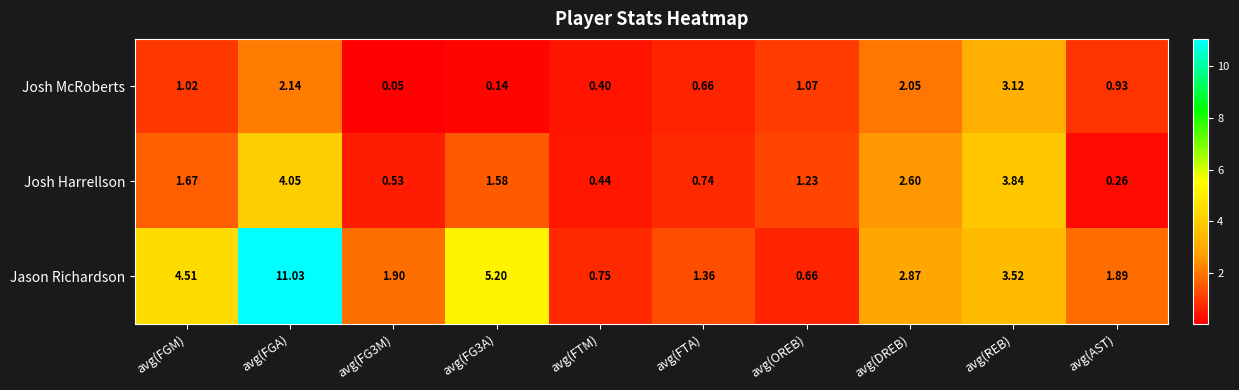

Where does the Josh McRoberts series first go above 1?

avg(FGM)